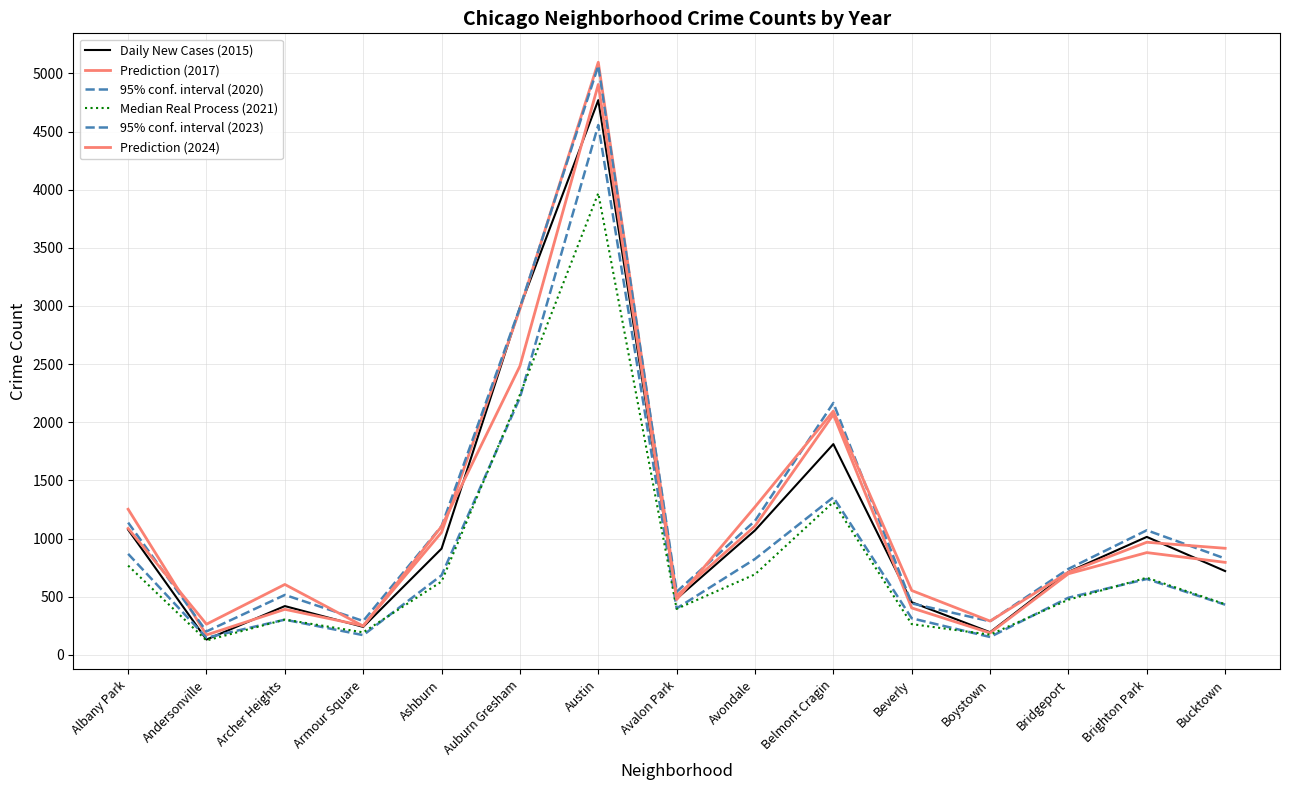

In Median Real Process (2021), how many points are lower than both neighbors (excluding endpoints)?

4